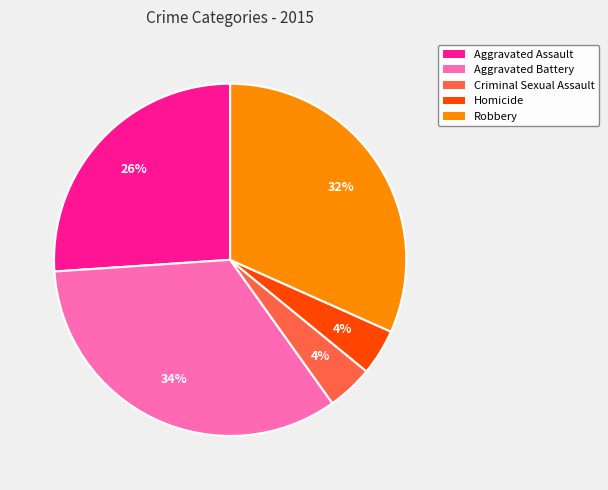

Count the number of slices in the pie.

5